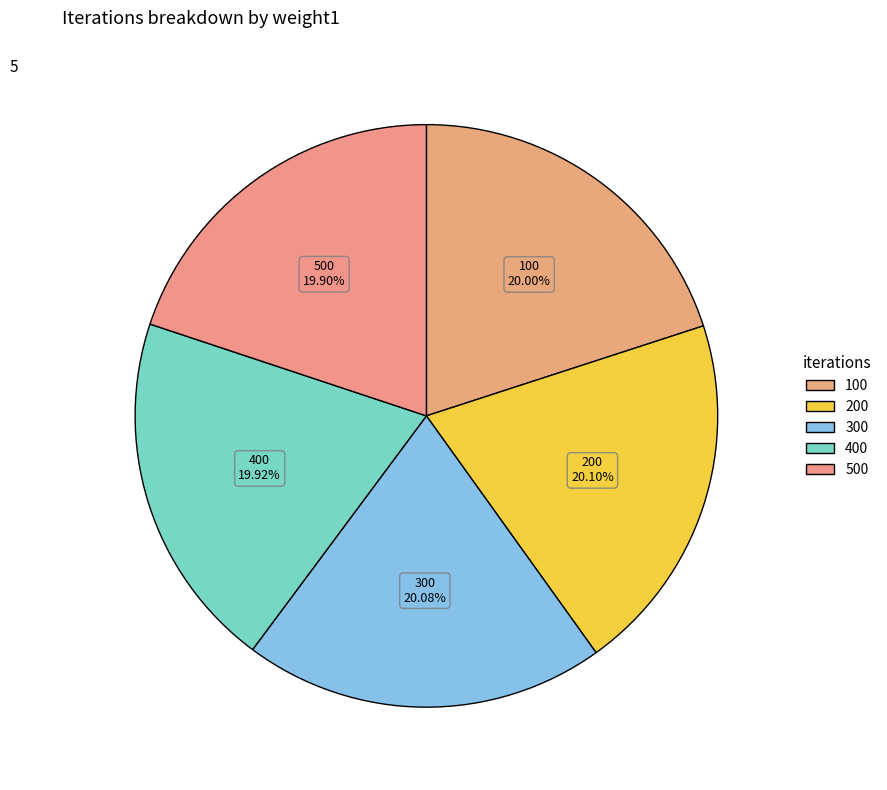

Combined, what portion of the pie is 200 and 100?

40.1%